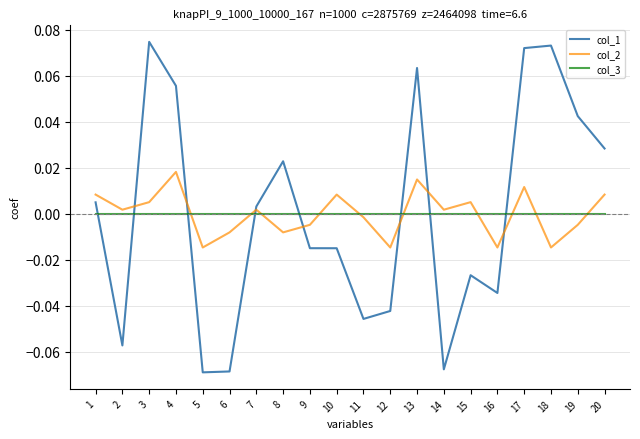

Which series has the widest spread of values?

col_1